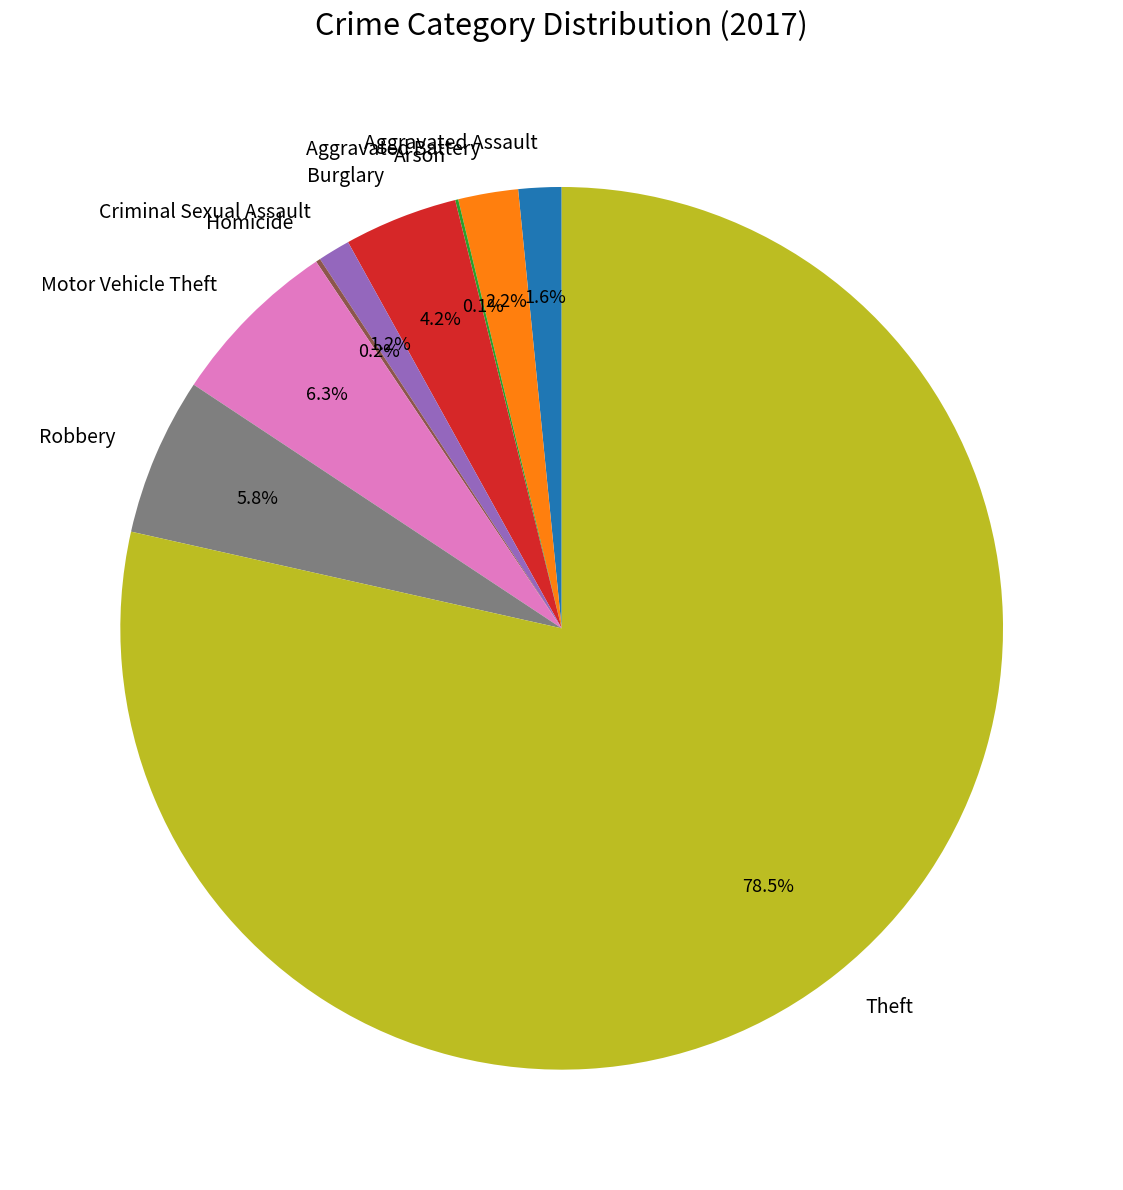

Do Burglary and Motor Vehicle Theft together represent more than half of the pie?

No